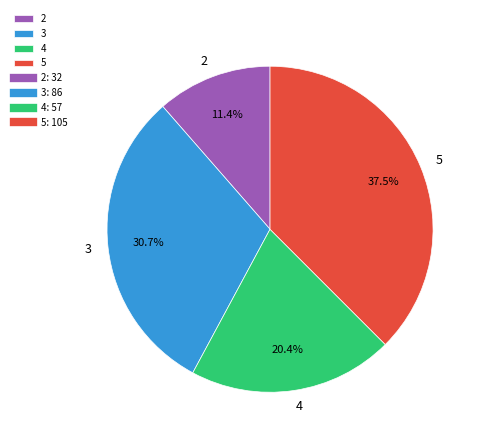

How much of the chart is everything except 5?

62.5%